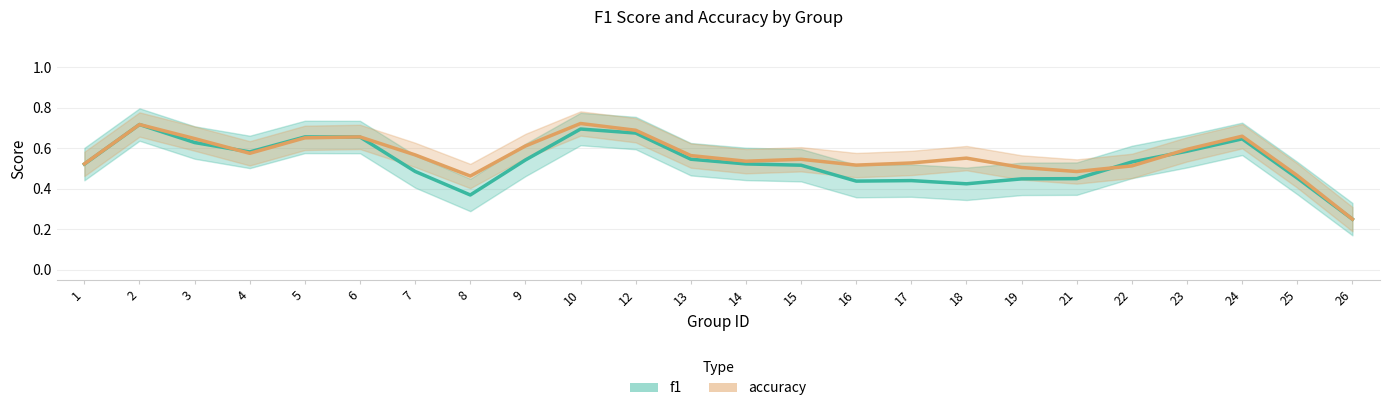

Which series ends up on top after the final intersection of f1 and accuracy?

accuracy